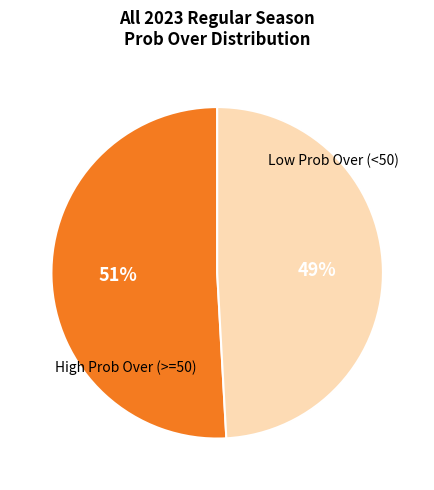

To the nearest percent, what is the average slice percentage?

50%